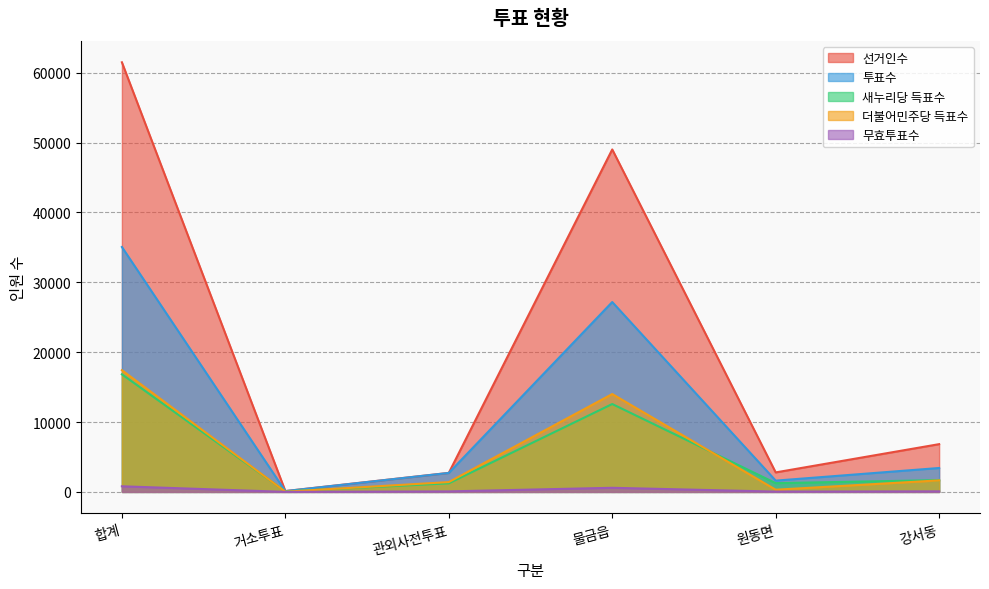

Is the value of 더불어민주당 득표수 at 합계 greater than the value of 새누리당 득표수 at 거소투표?

Yes